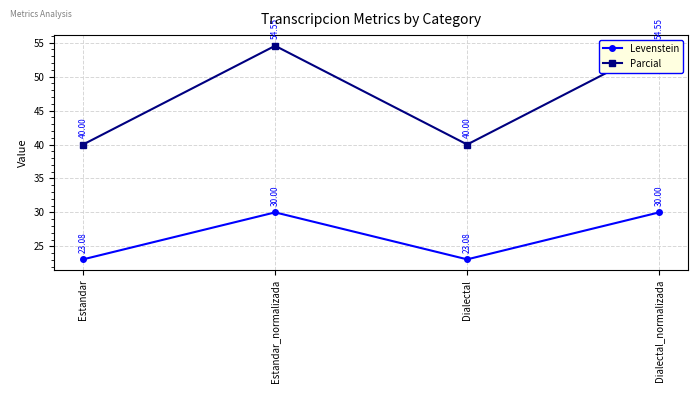

True or false: Levenstein and Parcial cross at least once.

False